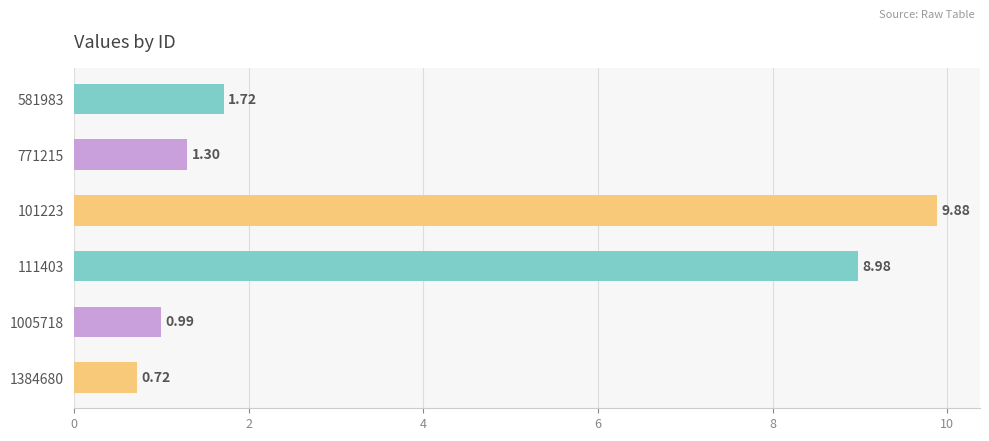

How many data points are less than 1?

2